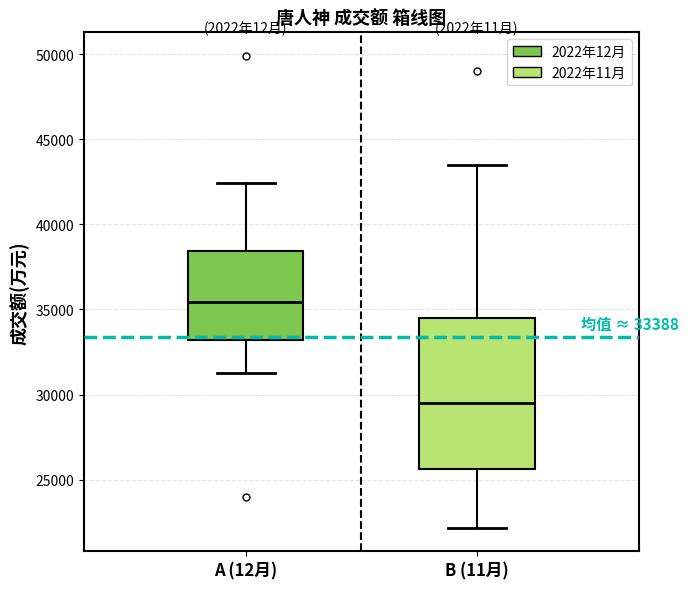

Which box is the tallest, from its lower edge to its upper edge?

B (11月)